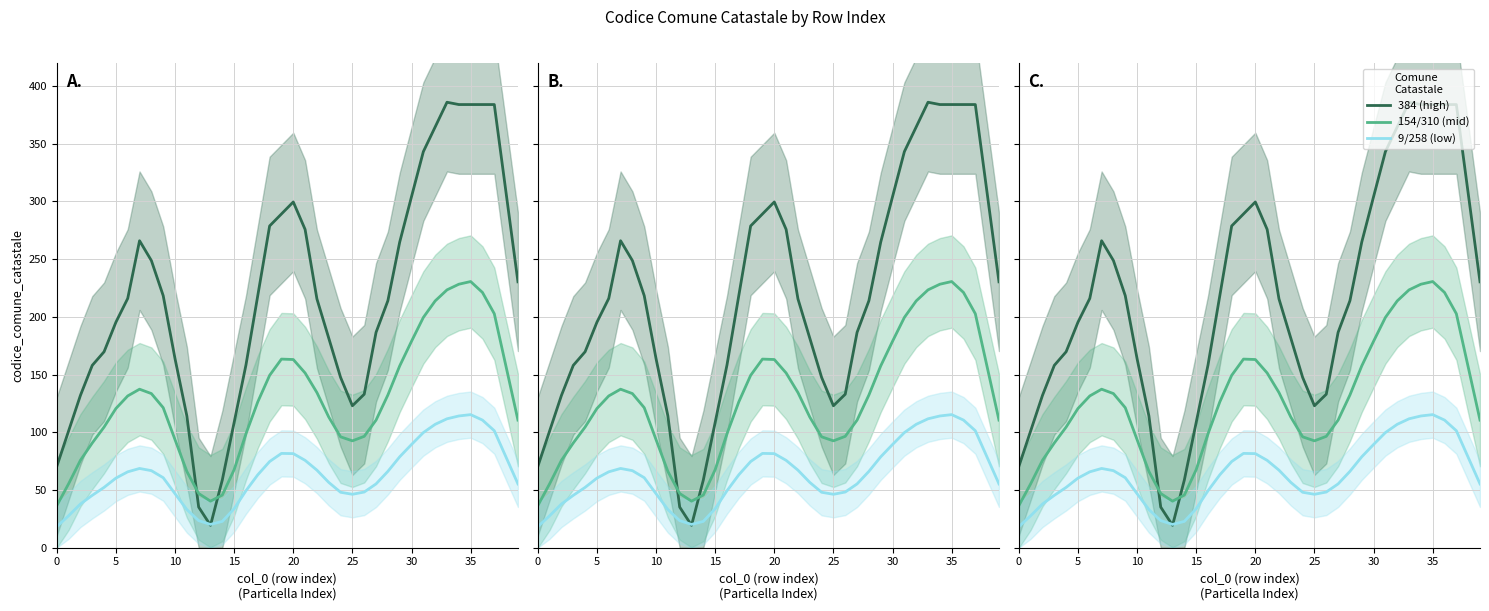

At which category is the sum across all series the highest?

35